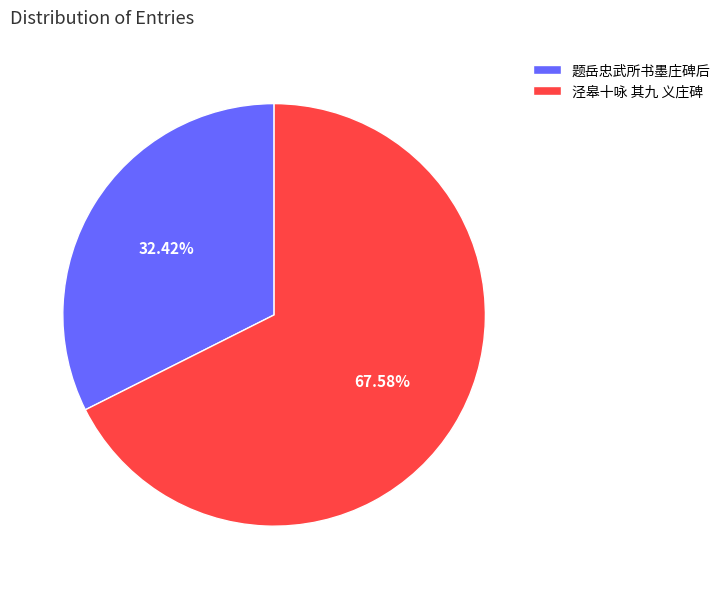

Do 题岳忠武所书墨庄碑后 and 泾皋十咏 其九 义庄碑 together represent more than half of the pie?

Yes